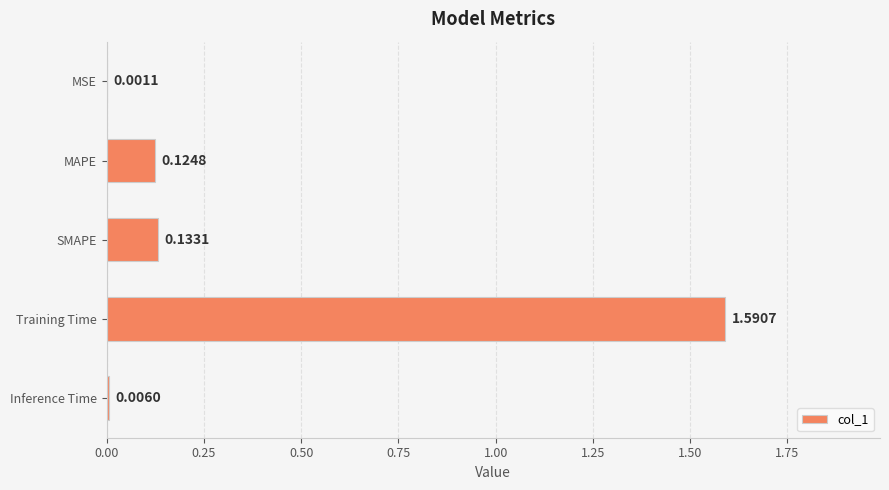

Does the chart contain stacked bars?

No